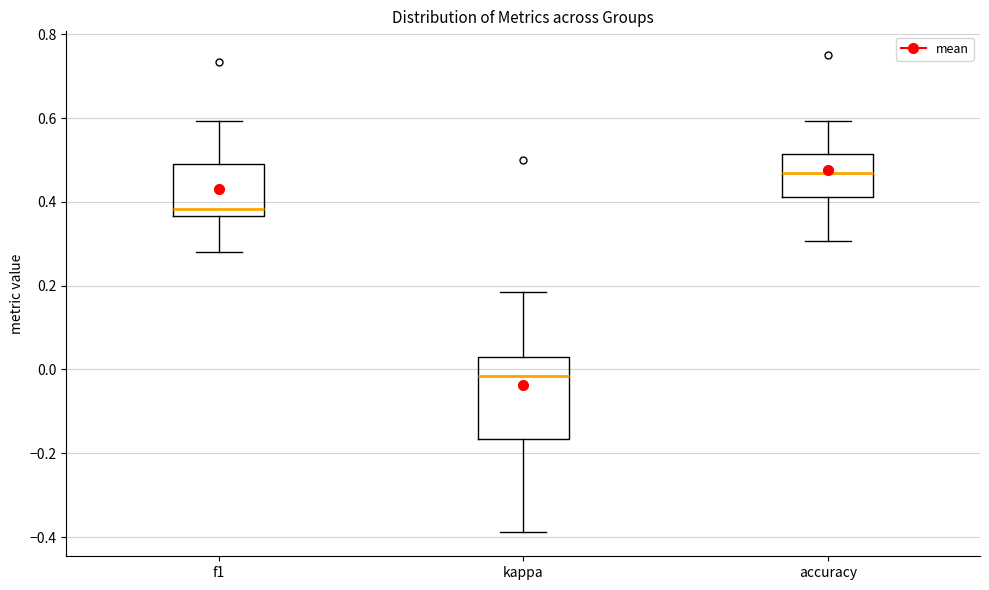

Where is the upper edge of the box for kappa on the y-axis? The values are not printed on the chart, so give them approximately, as read against the axis.

0.04